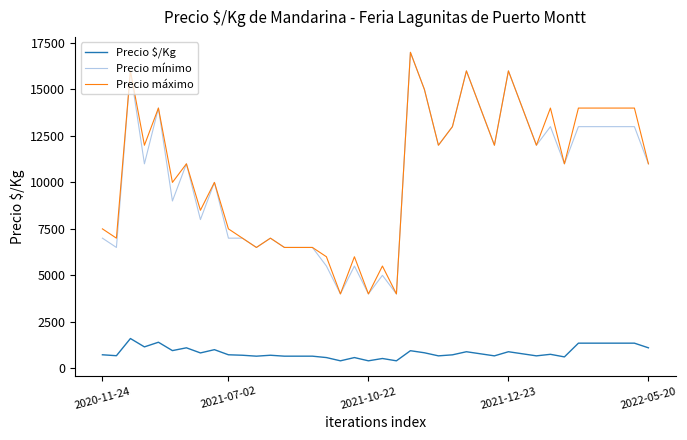

True or false: Precio mínimo and Precio $/Kg cross at least once.

False